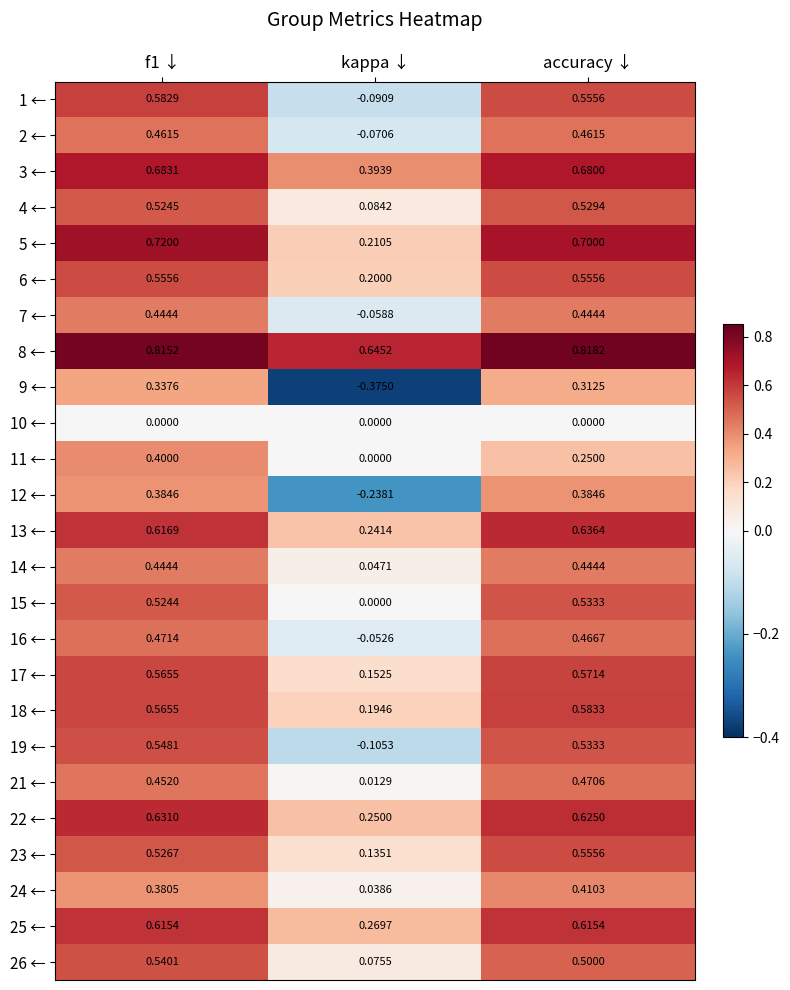

Count the number of categories in the chart.

3